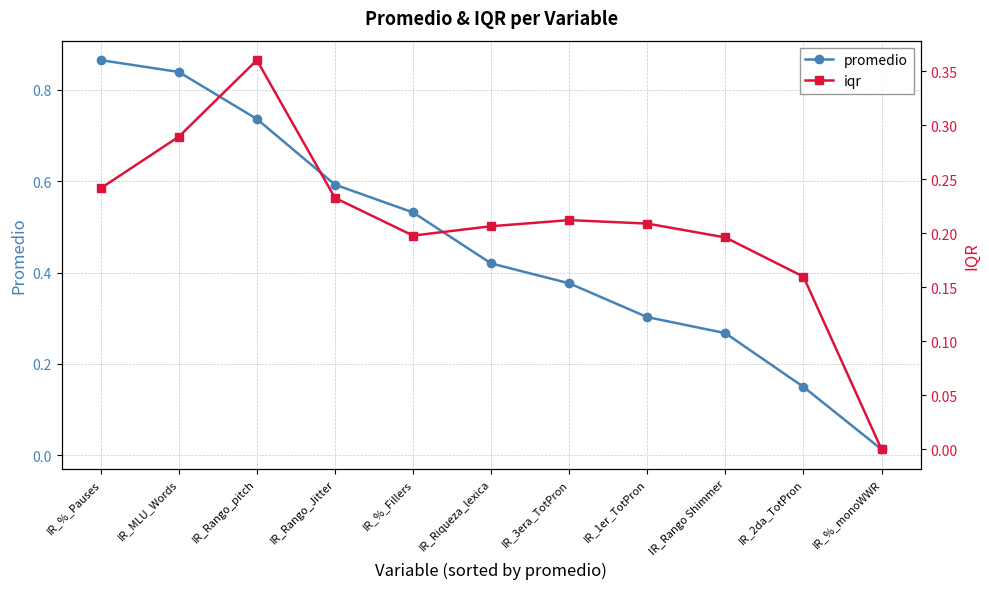

What is the approximate value of iqr at IR_%_Pauses?

0.2